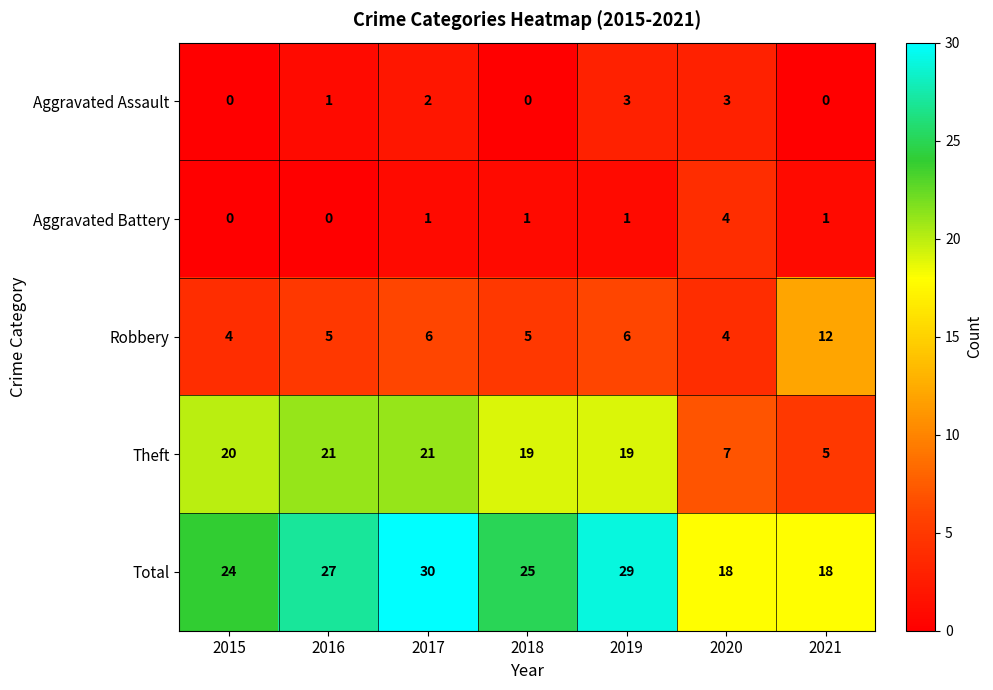

The value of Aggravated Assault at 2020 is 1. True or false?

False